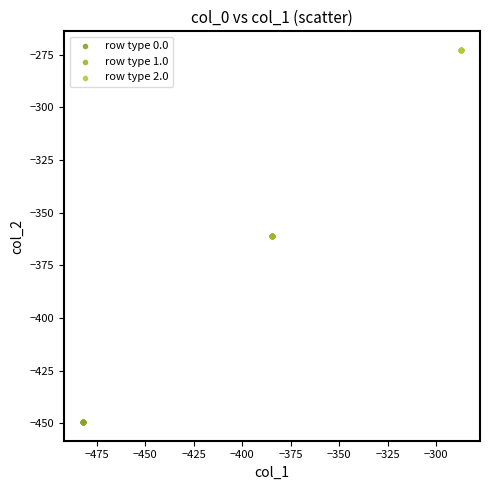

What are all the series names shown in the legend?

row type 0.0, row type 1.0, row type 2.0